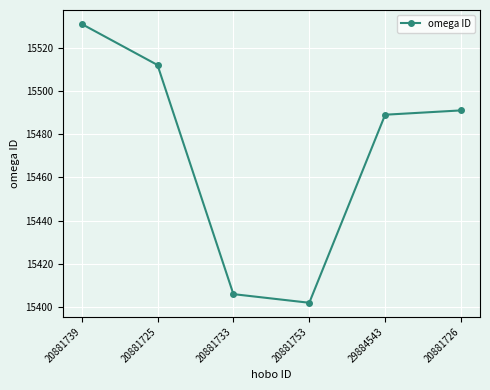

Which category has the highest value across all series?

20881739